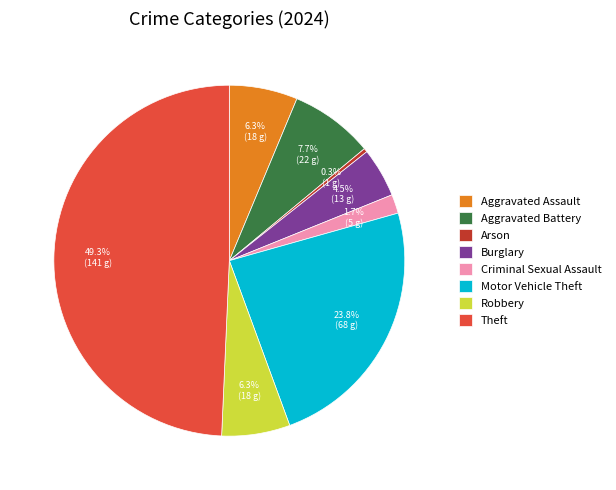

Which category has the biggest portion of the pie?

Theft